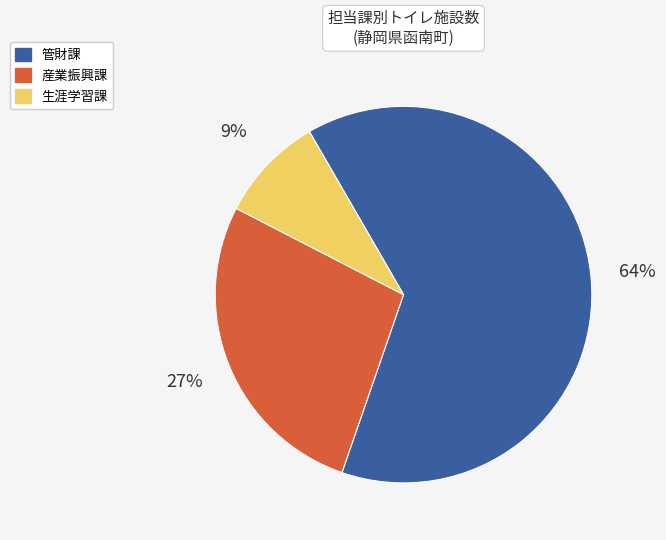

Is 産業振興課 the majority of the pie?

No